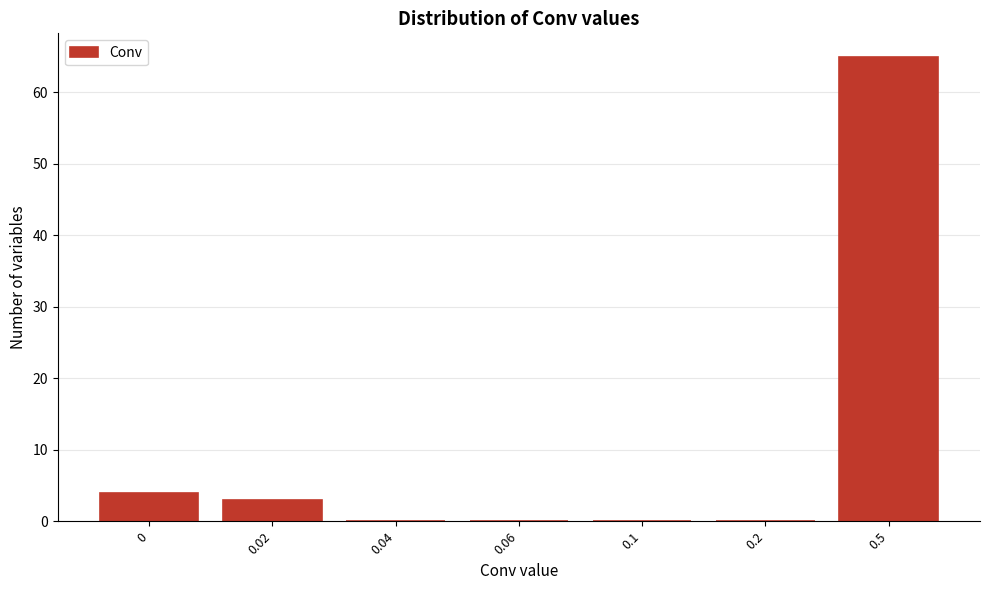

Reading right to left, list all the values displayed in this chart.

0.5=65	0.2=0	0.1=0	0.06=0	0.04=0	0.02=3	0=4